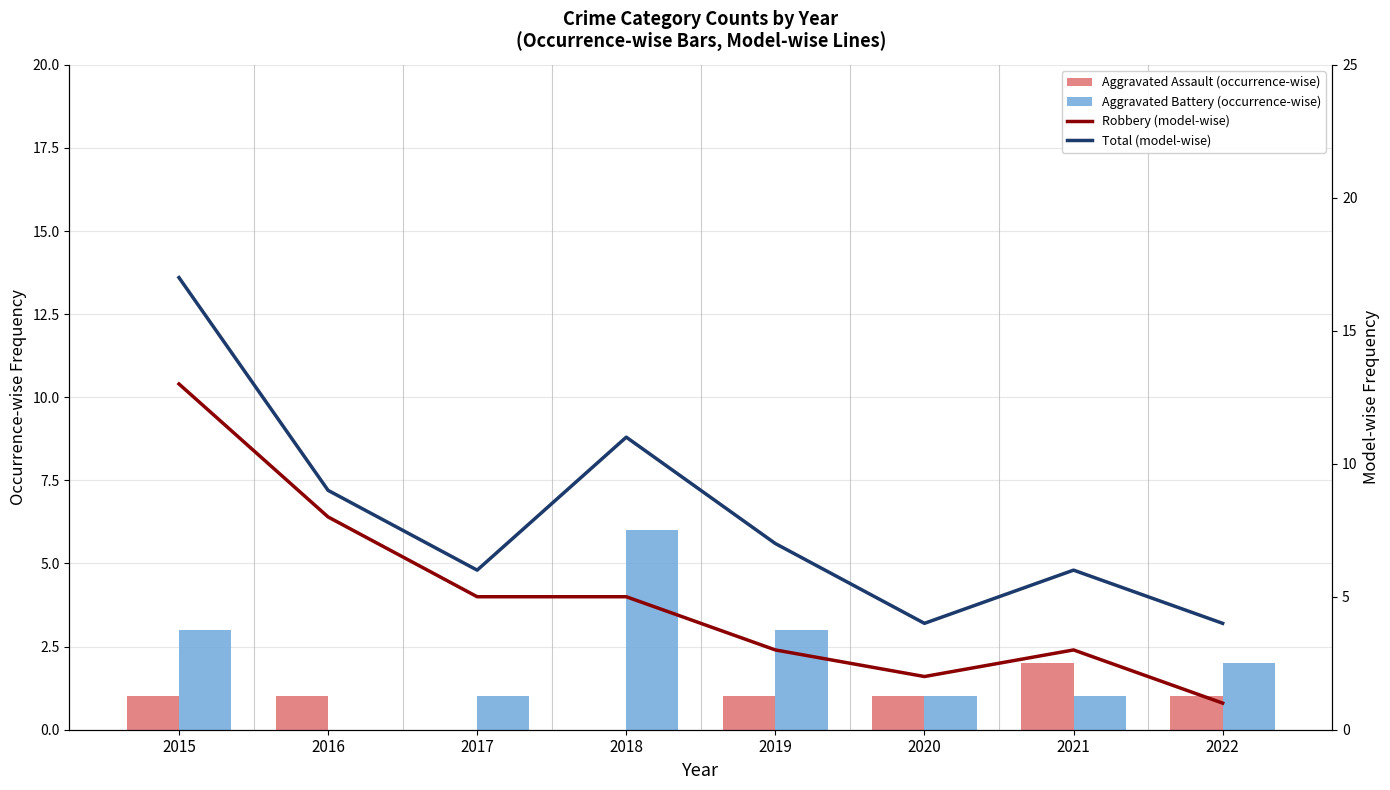

What is the difference between the second highest and minimum values in the Aggravated Assault (occurrence-wise) series?

1